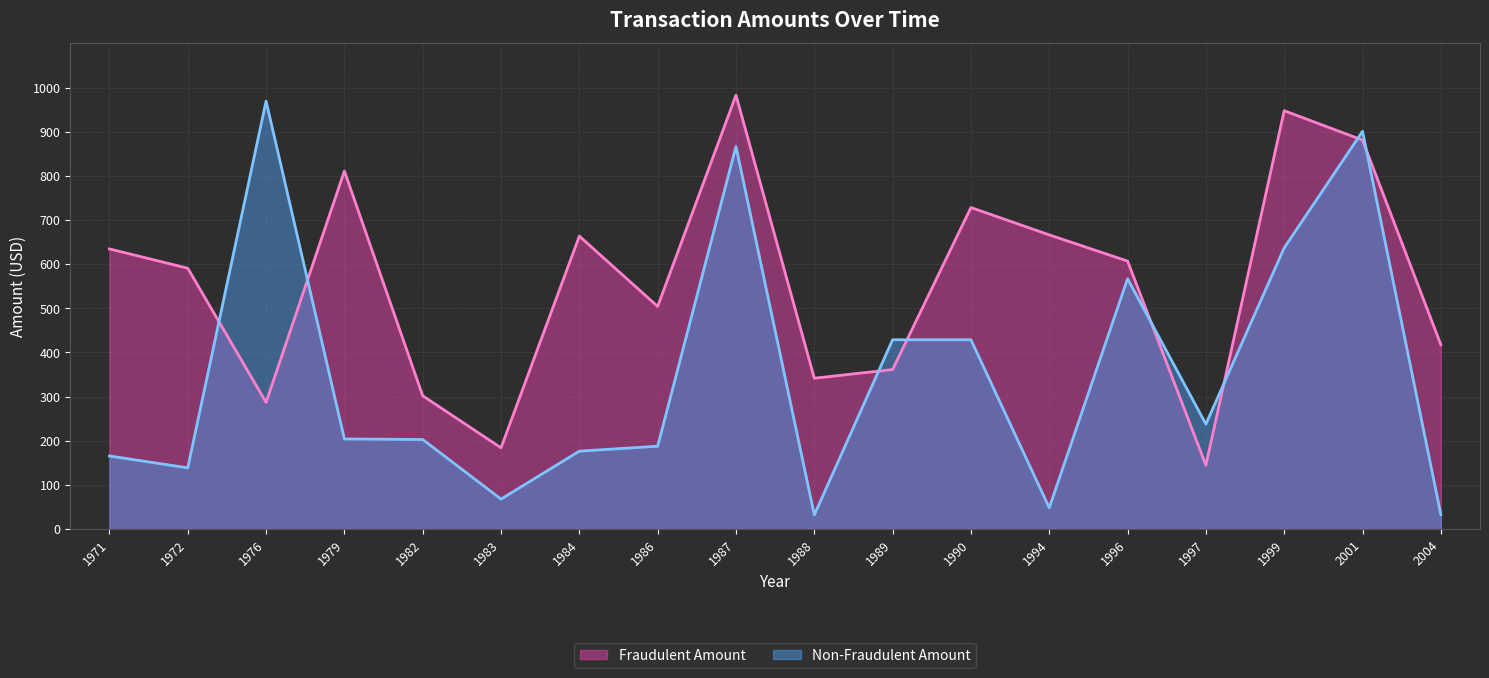

Rank the series by their average value, from highest to lowest.

Fraudulent Amount, Non-Fraudulent Amount